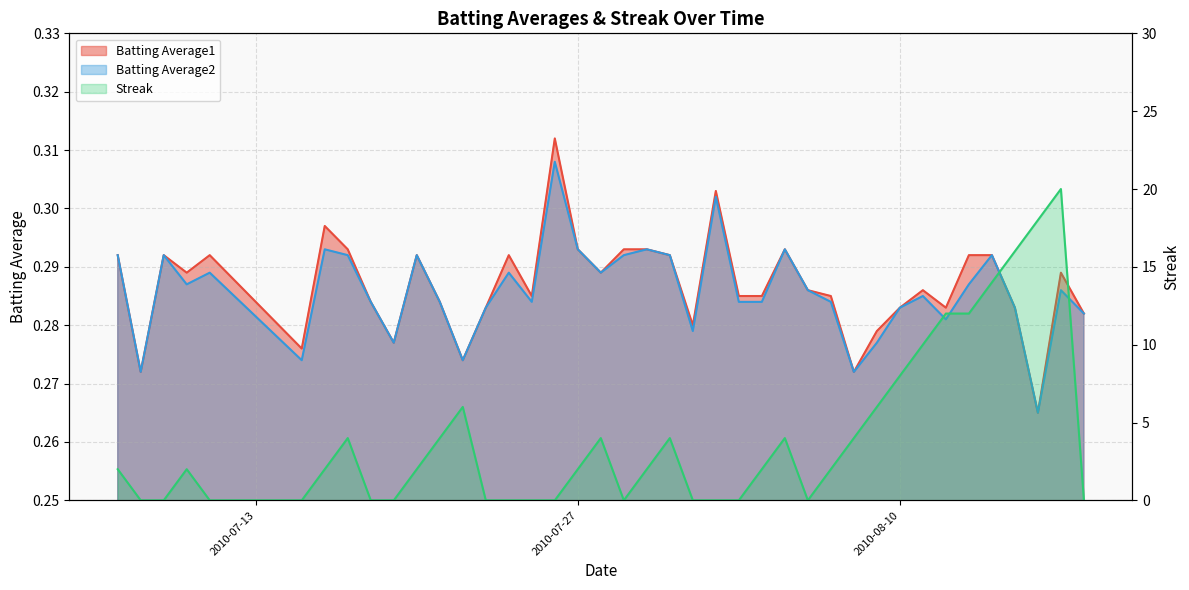

What is the spread (max minus min) of values at 2010-08-09?

5.7